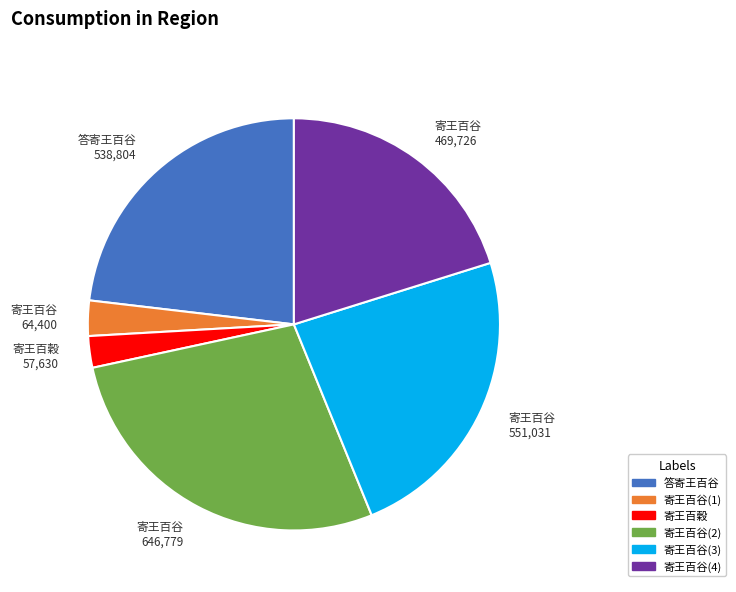

How many segments does this pie chart have?

6